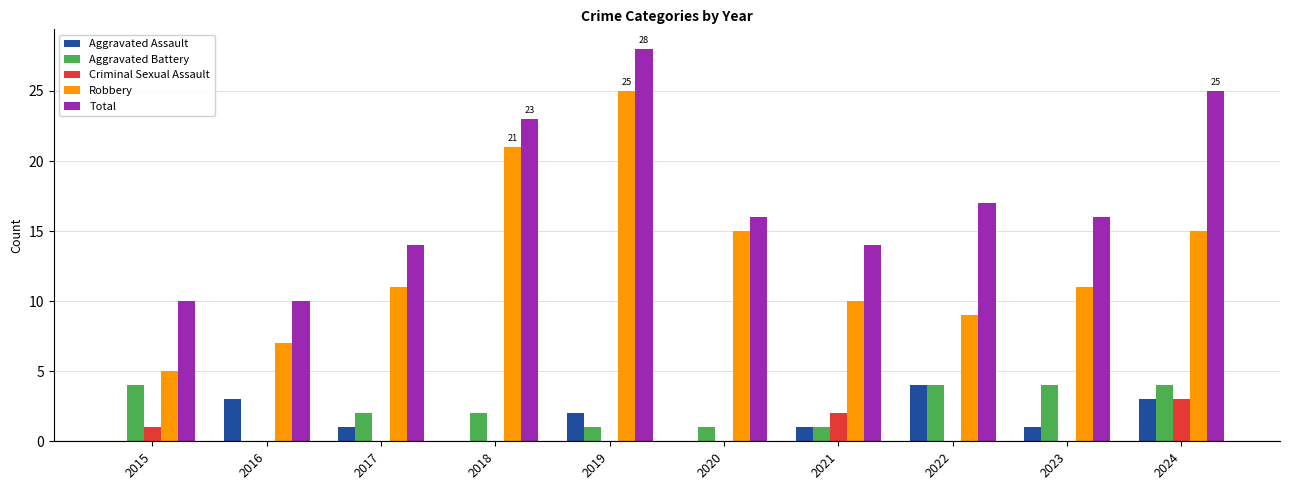

Which series changed the most between 2023 and 2024?

Total